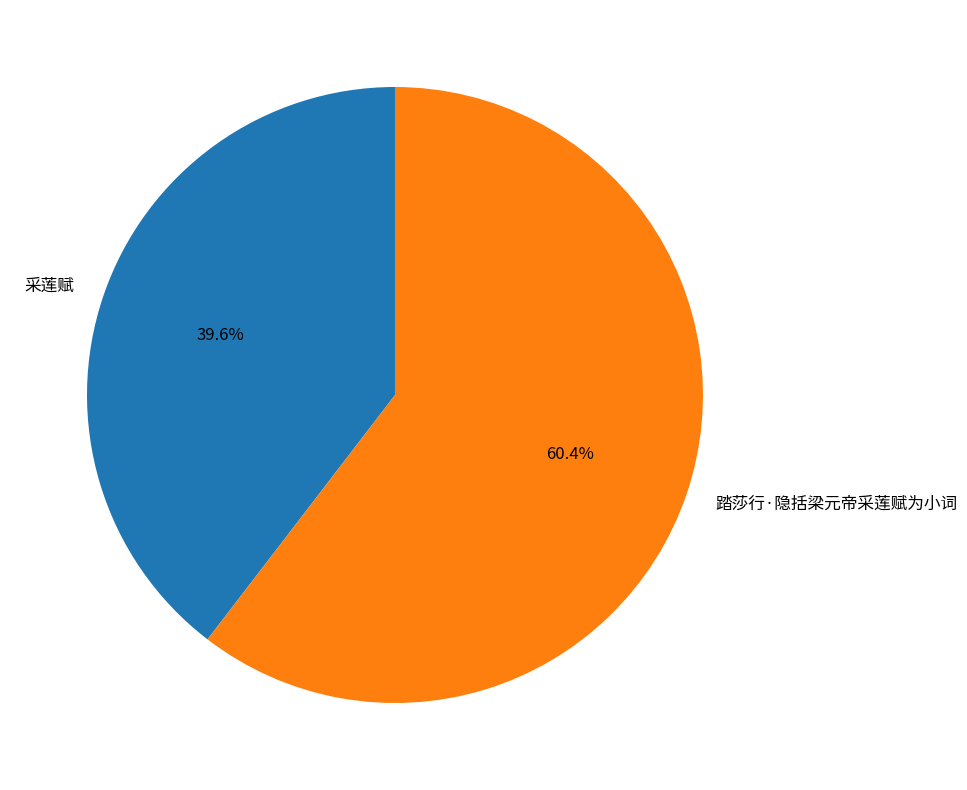

Count the number of slices in the pie.

2